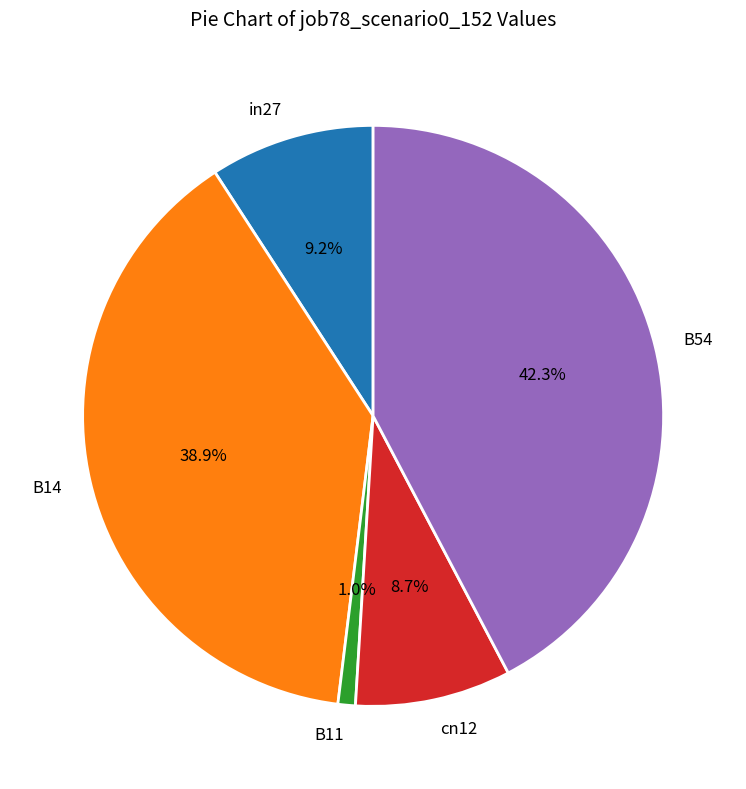

Does in27 represent more than half of the total?

No